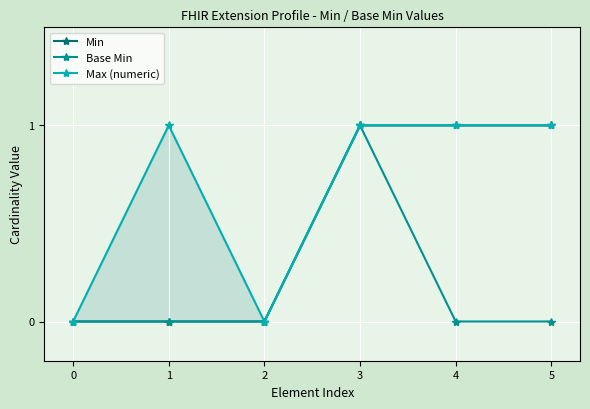

Is this an area chart (filled region under the line)?

No